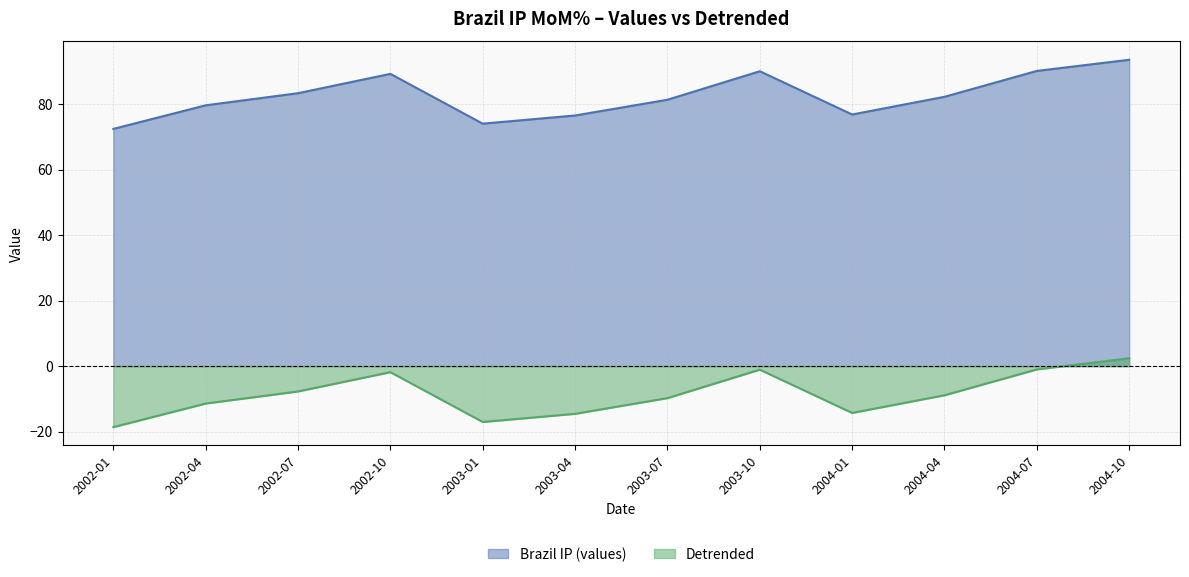

Between 2002-04 and 2003-10, which series saw the biggest shift?

Brazil IP (values)